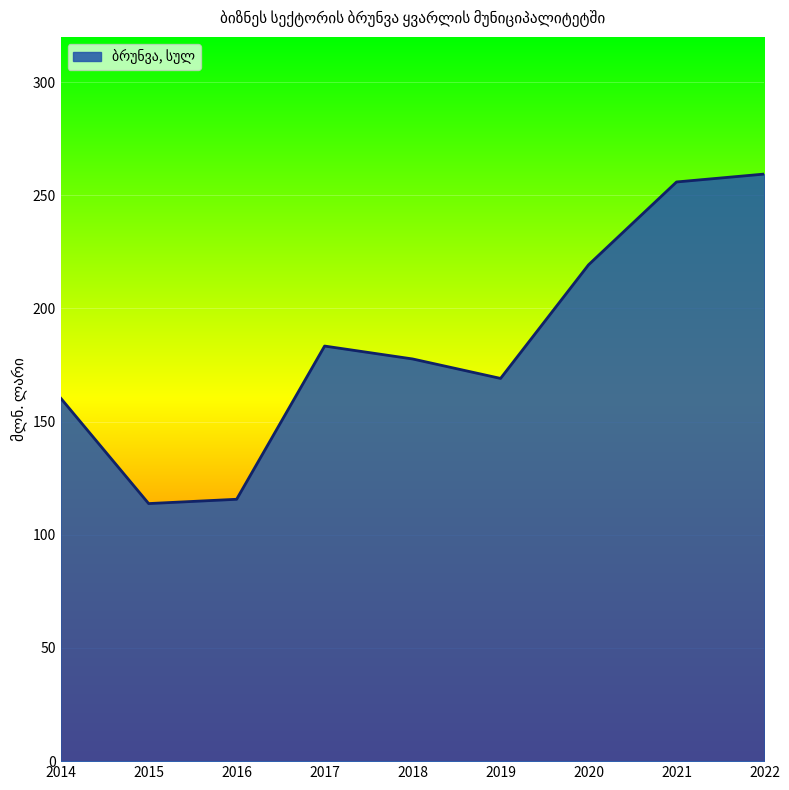

The value at 2016 is 197.0. True or false?

False